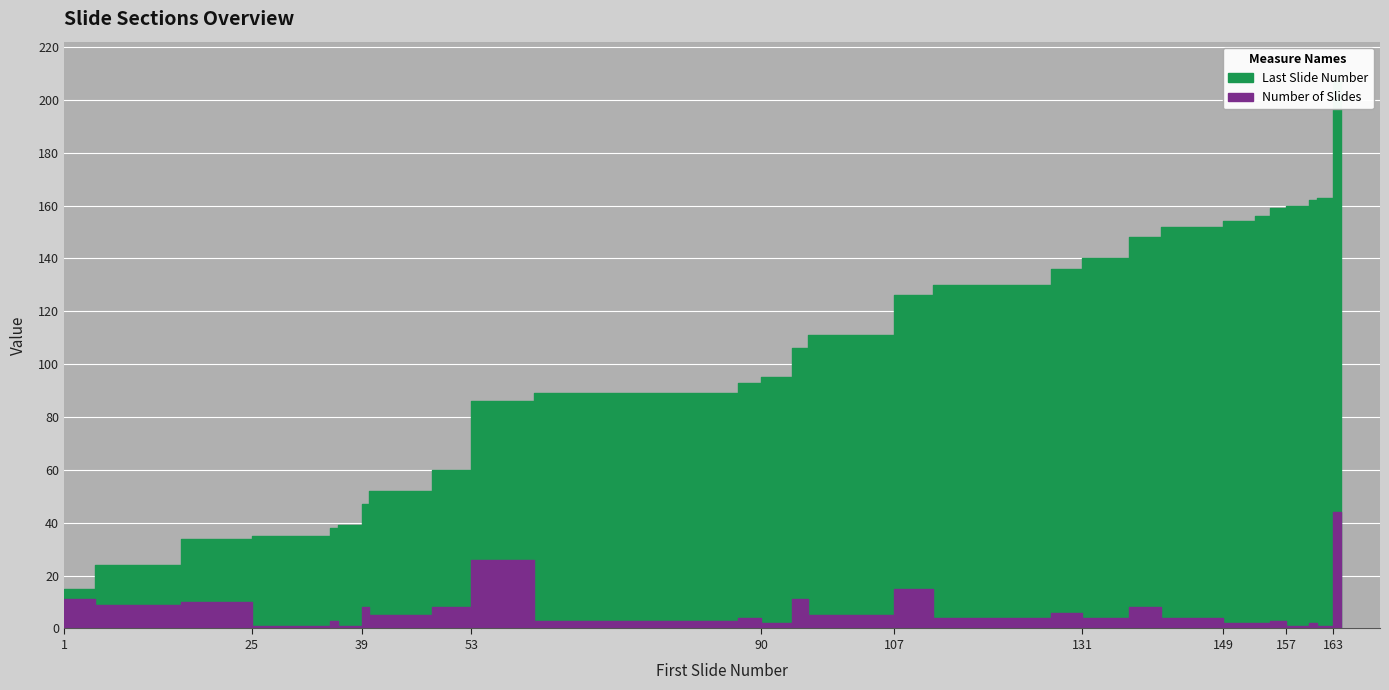

Which series has the widest spread of values?

Last Slide Number